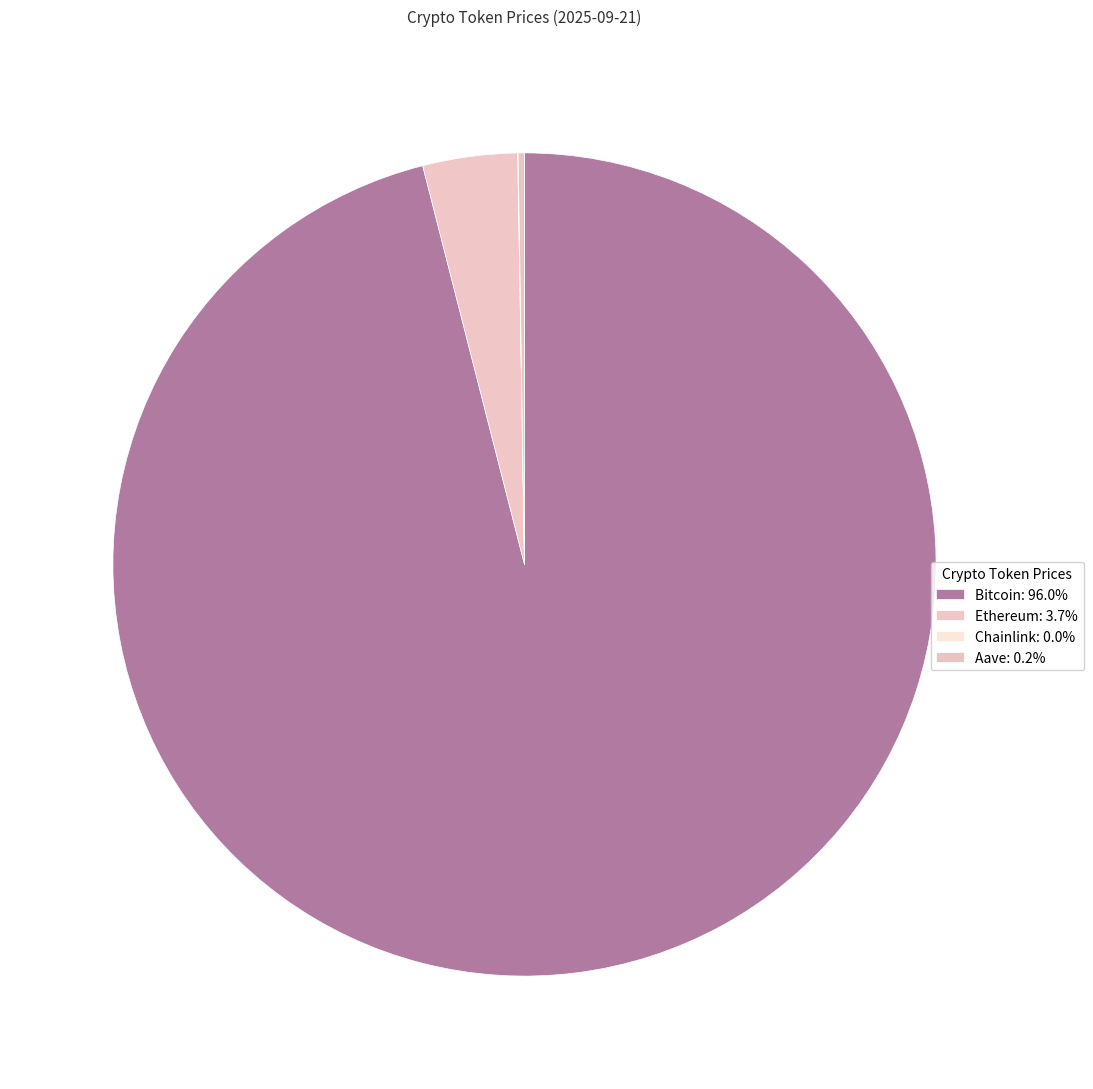

What percentage do Ethereum and Aave together represent?

4.0%